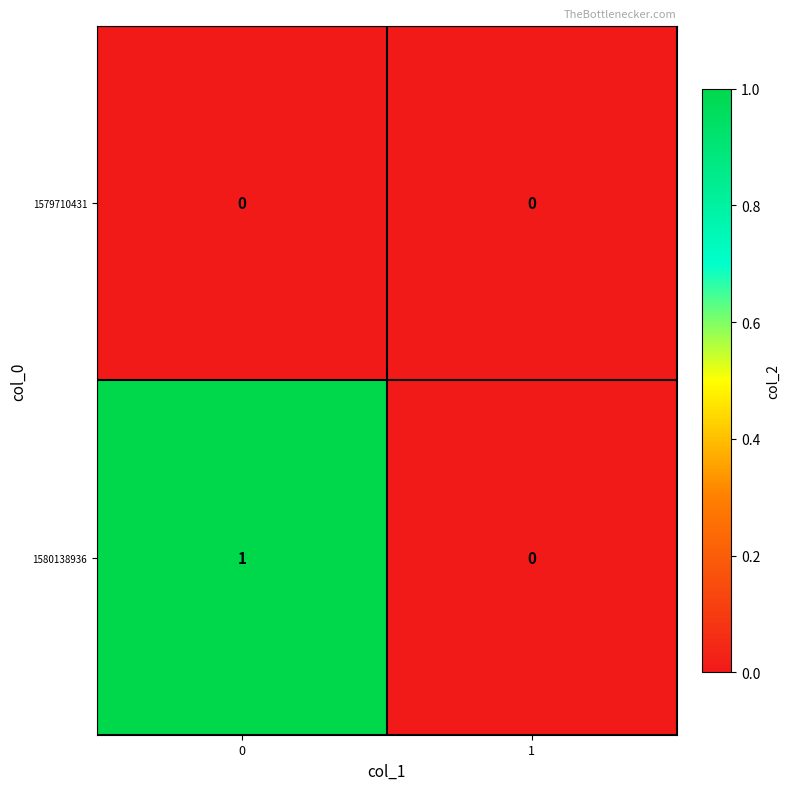

What is the total value across all series at 0?

1